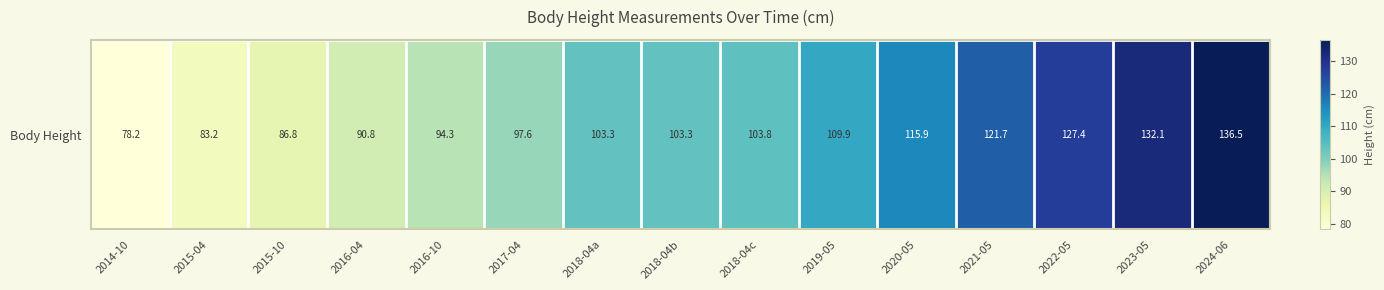

Reading left to right, extract all data points from this chart.

2014-10=78.2	2015-04=83.2	2015-10=86.8	2016-04=90.8	2016-10=94.3	2017-04=97.6	2018-04a=103.3	2018-04b=103.3	2018-04c=103.8	2019-05=109.9	2020-05=115.9	2021-05=121.7	2022-05=127.4	2023-05=132.1	2024-06=136.5